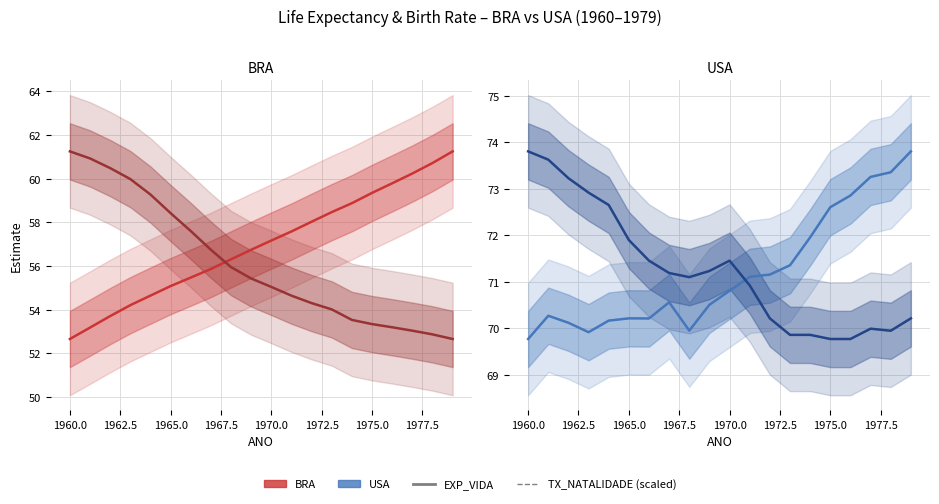

True or false: EXP_VIDA and TX_NATALIDADE cross at least once.

True